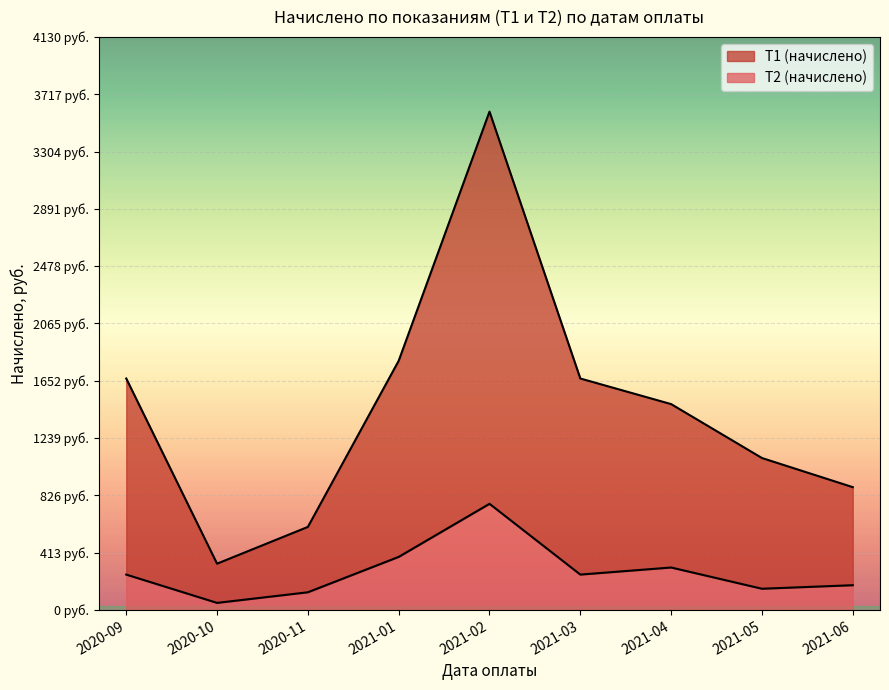

What is the smallest value displayed?

51.0